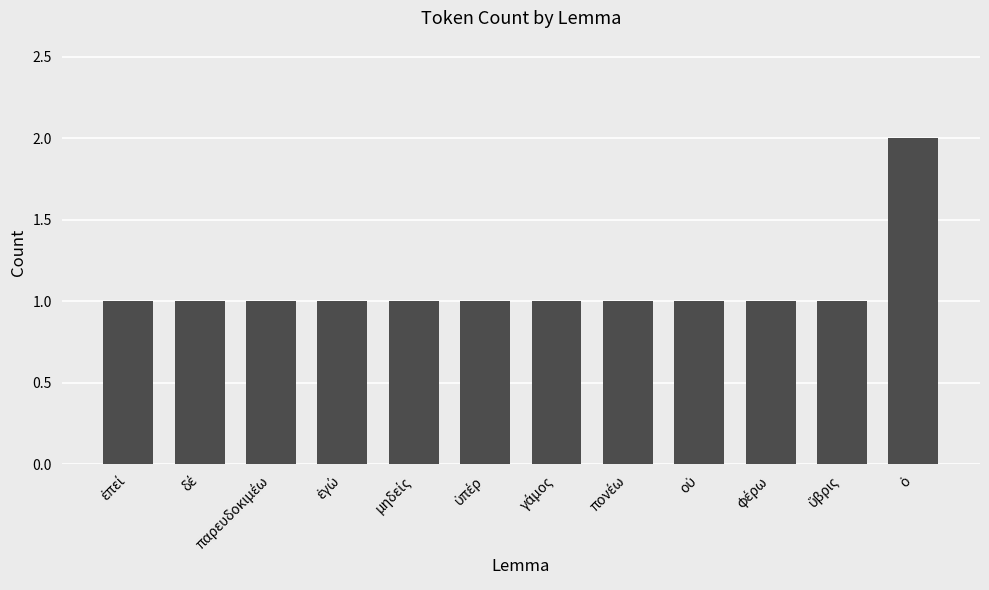

How many series are shown in this chart?

1